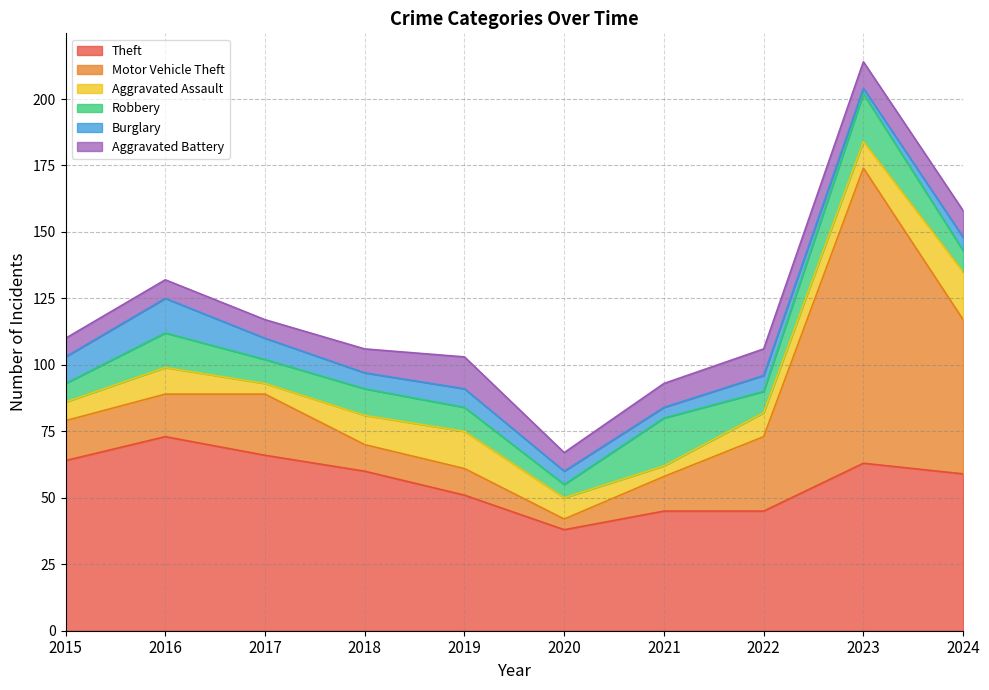

How many values in the Theft series are below 60?

5